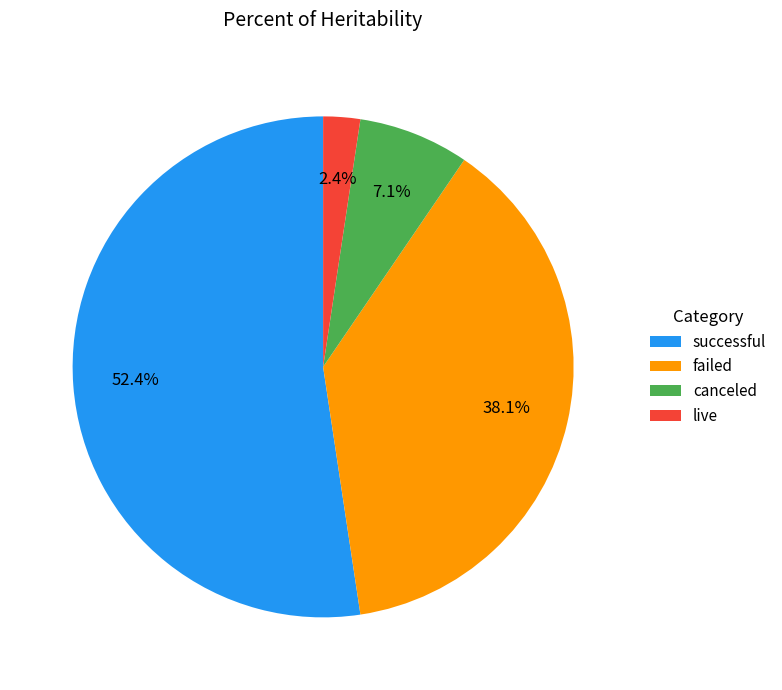

How many slices are in this pie chart?

4